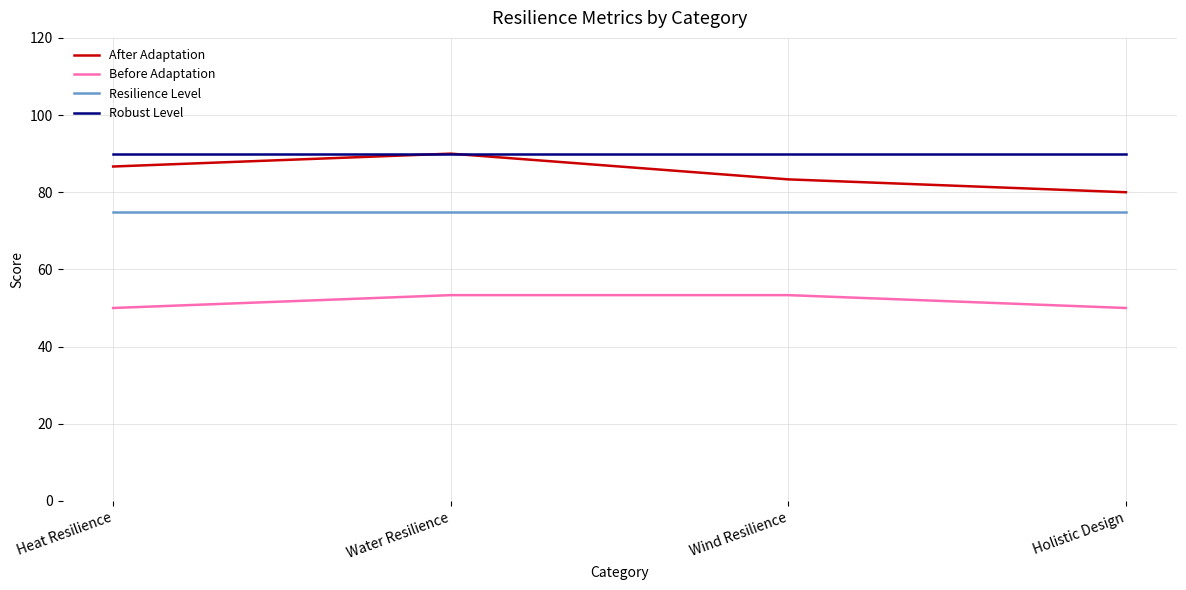

Reading left to right, transcribe all the data shown in this chart.

After Adaptation: Heat Resilience=86.7	Water Resilience=90.0	Wind Resilience=83.3	Holistic Design=80.0
Before Adaptation: Heat Resilience=50.0	Water Resilience=53.3	Wind Resilience=53.3	Holistic Design=50.0
Resilience Level: Heat Resilience=75.0	Water Resilience=75.0	Wind Resilience=75.0	Holistic Design=75.0
Robust Level: Heat Resilience=90.0	Water Resilience=90.0	Wind Resilience=90.0	Holistic Design=90.0